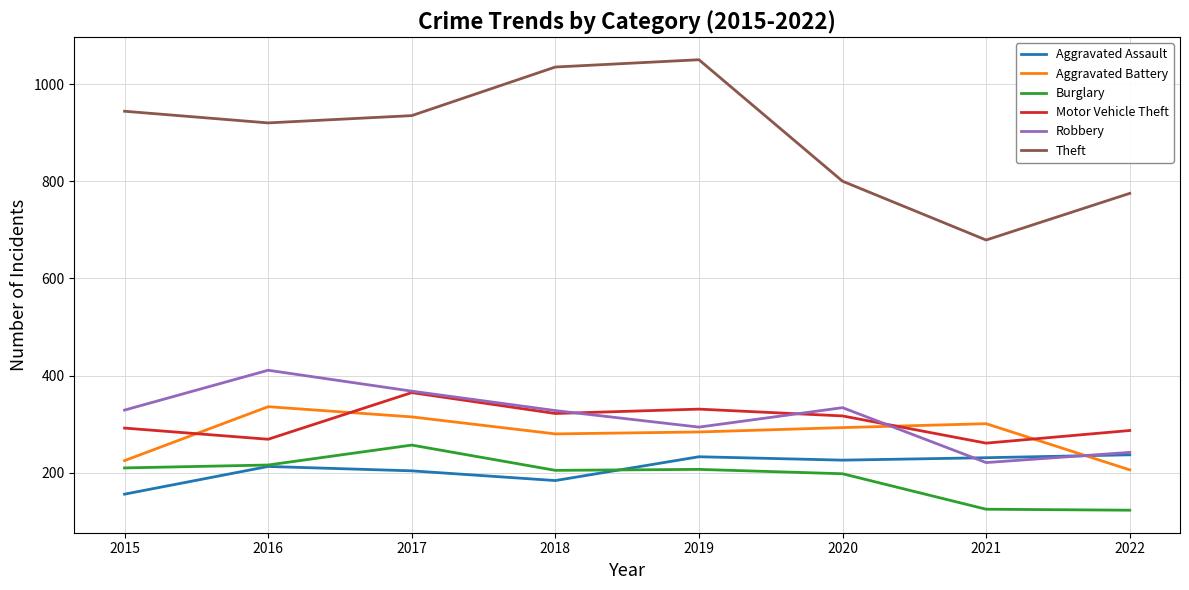

What is the total value across all series at 2018?

2354